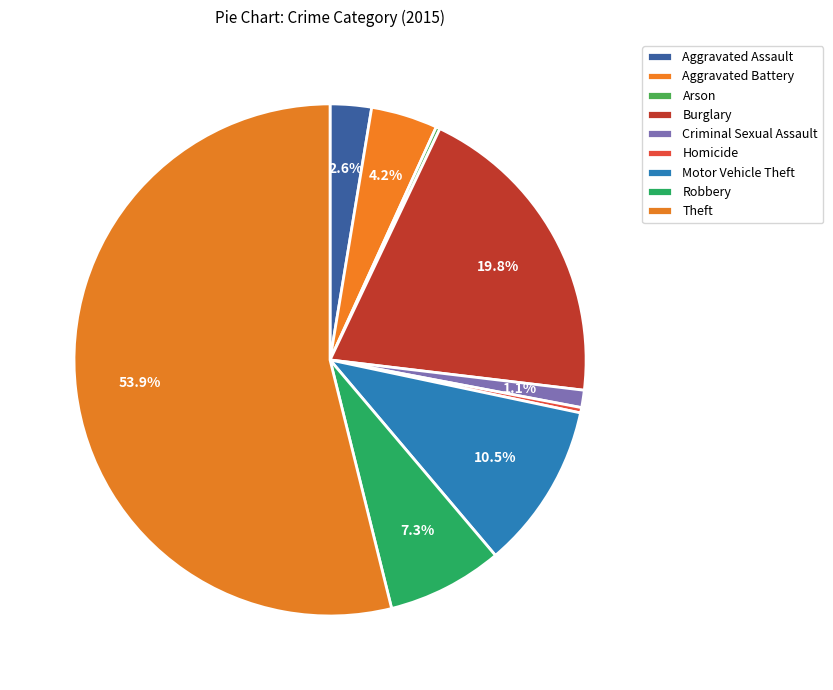

Count the number of slices in the pie.

9